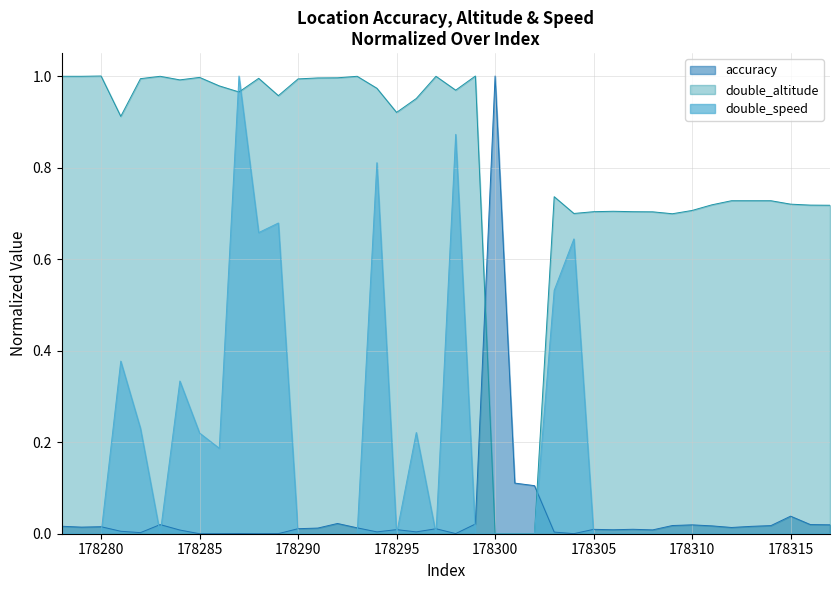

How many lines are shown in the chart?

3